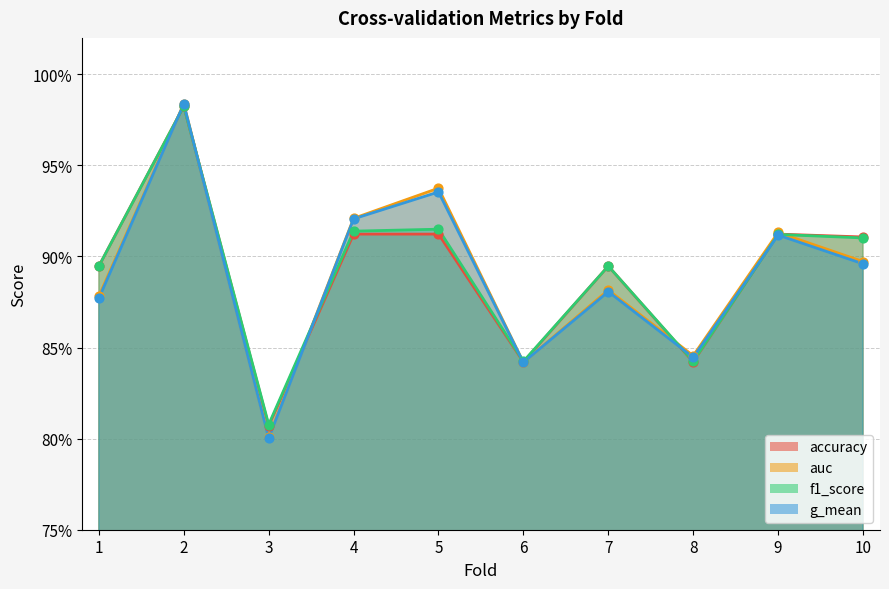

Which series has the largest Y range (max minus min)?

g_mean